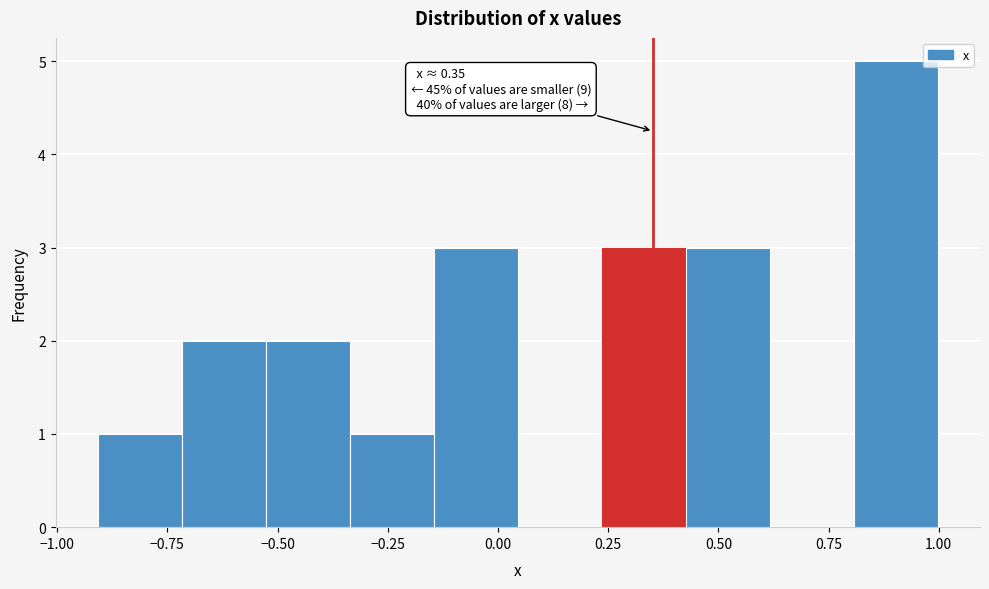

Around what value on the x-axis is the tallest bar? Give the approximate position of its centre, as read against the axis.

0.90